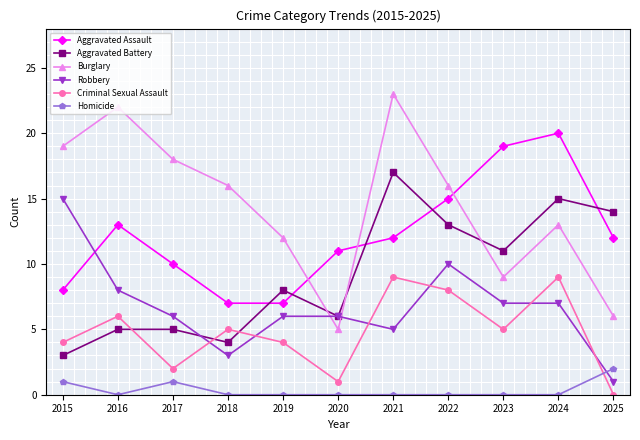

List the series in order of their peak value, highest first.

Burglary, Aggravated Assault, Aggravated Battery, Robbery, Criminal Sexual Assault, Homicide